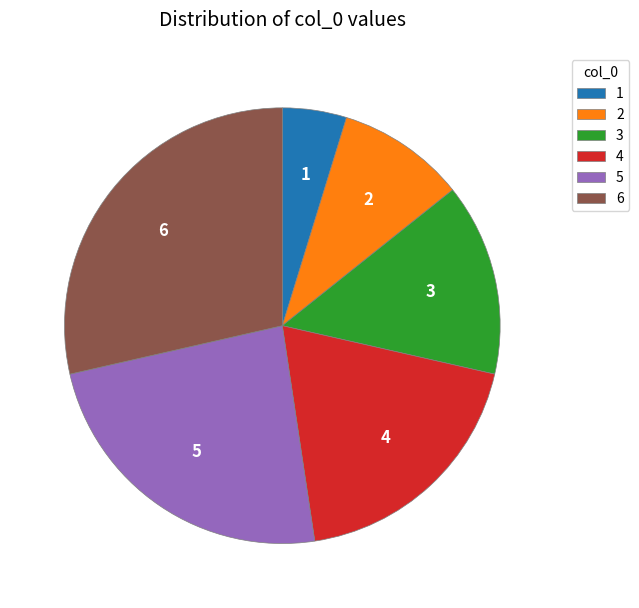

Rank the categories by value from lowest to highest.

1, 2, 3, 4, 5, 6